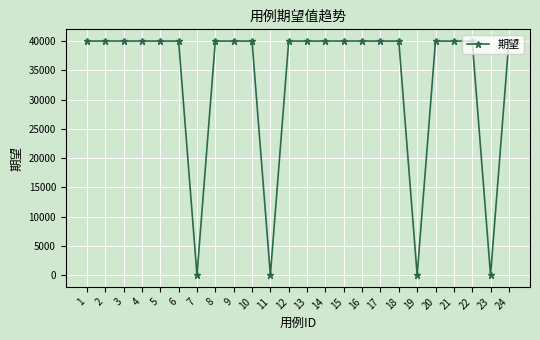

Is this an area chart (filled region under the line)?

No